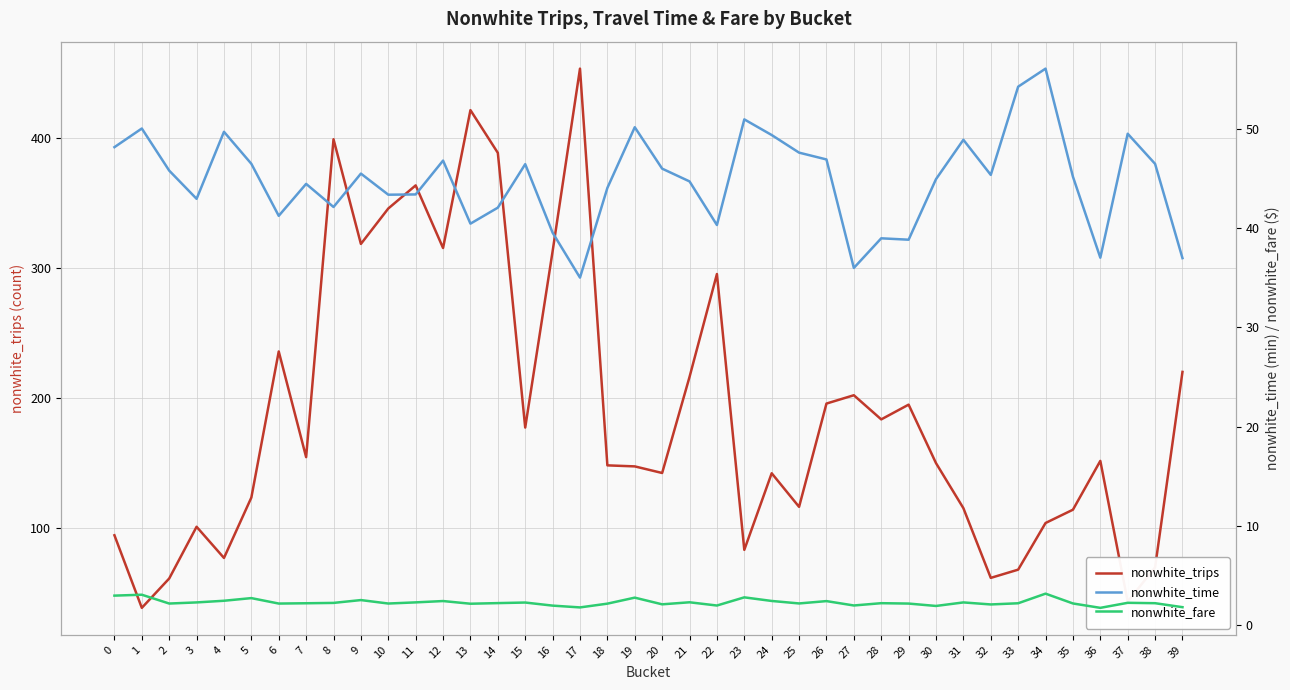

How many values in the nonwhite_time series exceed 45?

21